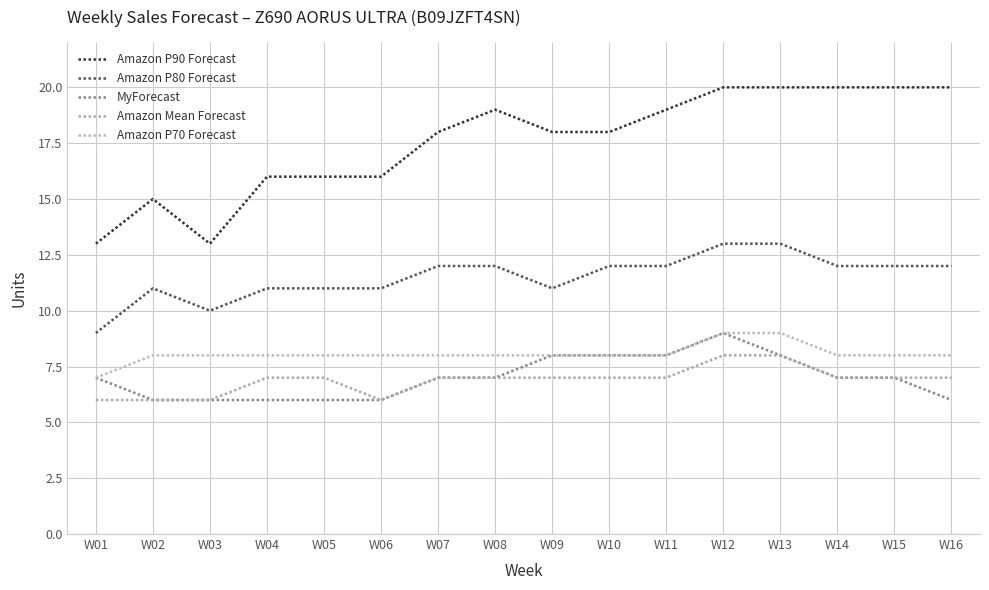

Reading left to right, list all the values displayed in this chart.

Amazon P90 Forecast: 13	15	13	16	16	16	18	19	18	18	19	20	20	20	20	20
Amazon P80 Forecast: 9	11	10	11	11	11	12	12	11	12	12	13	13	12	12	12
MyForecast: 7	6	6	6	6	6	7	7	8	8	8	9	8	7	7	6
Amazon Mean Forecast: 6	6	6	7	7	6	7	7	7	7	7	8	8	7	7	7
Amazon P70 Forecast: 7	8	8	8	8	8	8	8	8	8	8	9	9	8	8	8